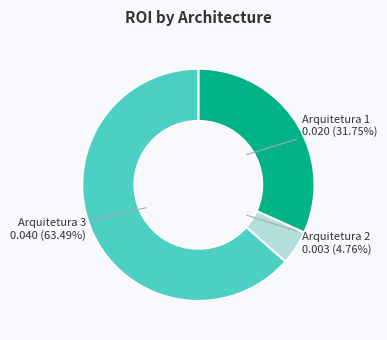

What percentage is NOT represented by Arquitetura 2?

95.2%